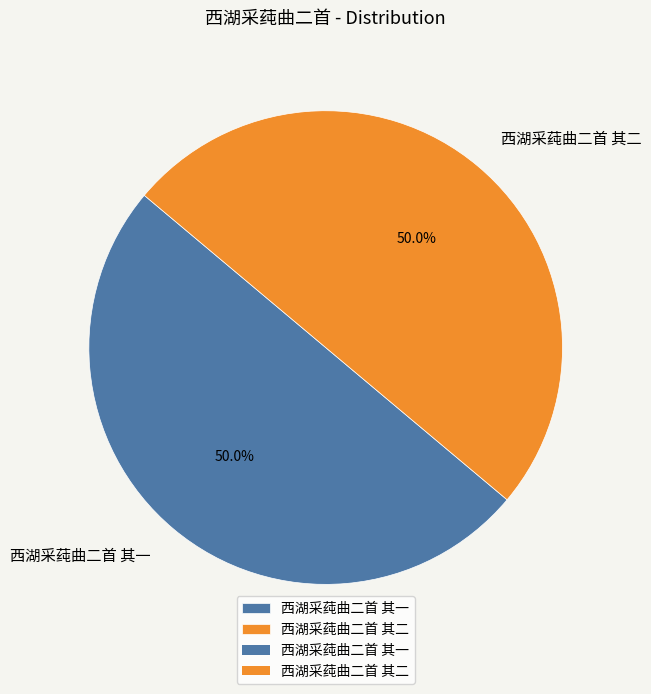

What is the ratio of the value at 西湖采莼曲二首 其一 to the value at 西湖采莼曲二首 其二?

1.0